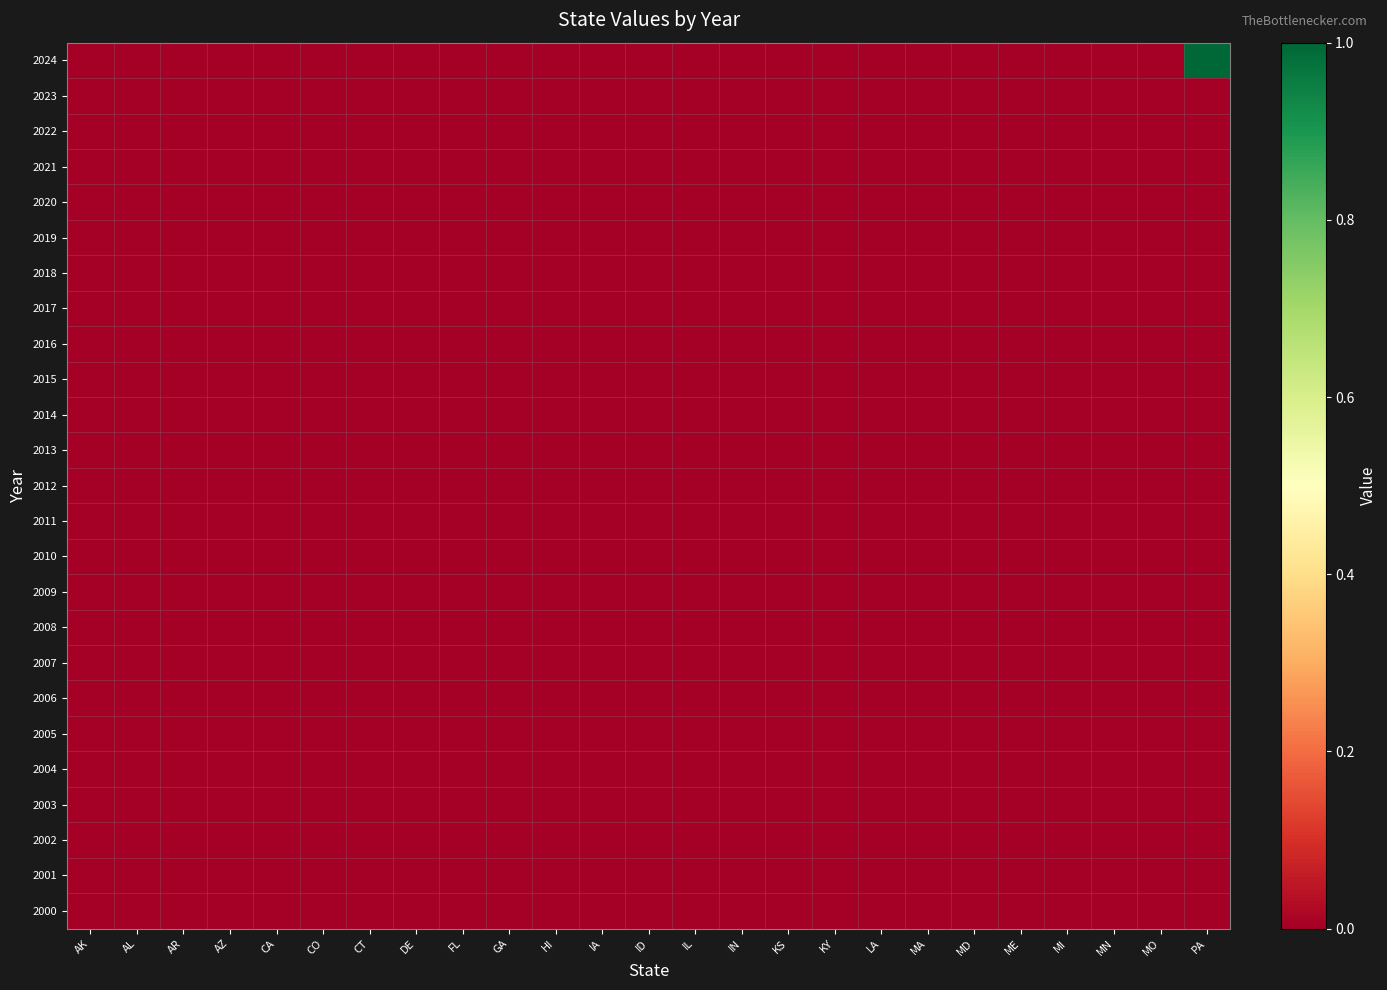

Reading left to right, what are all the values shown in this chart?

2024: AK=0	AL=0	AR=0	AZ=0	CA=0	CO=0	CT=0	DE=0	FL=0	GA=0	HI=0	IA=0	ID=0	IL=0	IN=0	KS=0	KY=0	LA=0	MA=0	MD=0	ME=0	MI=0	MN=0	MO=0	PA=1
2023: AK=0	AL=0	AR=0	AZ=0	CA=0	CO=0	CT=0	DE=0	FL=0	GA=0	HI=0	IA=0	ID=0	IL=0	IN=0	KS=0	KY=0	LA=0	MA=0	MD=0	ME=0	MI=0	MN=0	MO=0	PA=0
2022: AK=0	AL=0	AR=0	AZ=0	CA=0	CO=0	CT=0	DE=0	FL=0	GA=0	HI=0	IA=0	ID=0	IL=0	IN=0	KS=0	KY=0	LA=0	MA=0	MD=0	ME=0	MI=0	MN=0	MO=0	PA=0
2021: AK=0	AL=0	AR=0	AZ=0	CA=0	CO=0	CT=0	DE=0	FL=0	GA=0	HI=0	IA=0	ID=0	IL=0	IN=0	KS=0	KY=0	LA=0	MA=0	MD=0	ME=0	MI=0	MN=0	MO=0	PA=0
2020: AK=0	AL=0	AR=0	AZ=0	CA=0	CO=0	CT=0	DE=0	FL=0	GA=0	HI=0	IA=0	ID=0	IL=0	IN=0	KS=0	KY=0	LA=0	MA=0	MD=0	ME=0	MI=0	MN=0	MO=0	PA=0
2019: AK=0	AL=0	AR=0	AZ=0	CA=0	CO=0	CT=0	DE=0	FL=0	GA=0	HI=0	IA=0	ID=0	IL=0	IN=0	KS=0	KY=0	LA=0	MA=0	MD=0	ME=0	MI=0	MN=0	MO=0	PA=0
2018: AK=0	AL=0	AR=0	AZ=0	CA=0	CO=0	CT=0	DE=0	FL=0	GA=0	HI=0	IA=0	ID=0	IL=0	IN=0	KS=0	KY=0	LA=0	MA=0	MD=0	ME=0	MI=0	MN=0	MO=0	PA=0
2017: AK=0	AL=0	AR=0	AZ=0	CA=0	CO=0	CT=0	DE=0	FL=0	GA=0	HI=0	IA=0	ID=0	IL=0	IN=0	KS=0	KY=0	LA=0	MA=0	MD=0	ME=0	MI=0	MN=0	MO=0	PA=0
2016: AK=0	AL=0	AR=0	AZ=0	CA=0	CO=0	CT=0	DE=0	FL=0	GA=0	HI=0	IA=0	ID=0	IL=0	IN=0	KS=0	KY=0	LA=0	MA=0	MD=0	ME=0	MI=0	MN=0	MO=0	PA=0
2015: AK=0	AL=0	AR=0	AZ=0	CA=0	CO=0	CT=0	DE=0	FL=0	GA=0	HI=0	IA=0	ID=0	IL=0	IN=0	KS=0	KY=0	LA=0	MA=0	MD=0	ME=0	MI=0	MN=0	MO=0	PA=0
2014: AK=0	AL=0	AR=0	AZ=0	CA=0	CO=0	CT=0	DE=0	FL=0	GA=0	HI=0	IA=0	ID=0	IL=0	IN=0	KS=0	KY=0	LA=0	MA=0	MD=0	ME=0	MI=0	MN=0	MO=0	PA=0
2013: AK=0	AL=0	AR=0	AZ=0	CA=0	CO=0	CT=0	DE=0	FL=0	GA=0	HI=0	IA=0	ID=0	IL=0	IN=0	KS=0	KY=0	LA=0	MA=0	MD=0	ME=0	MI=0	MN=0	MO=0	PA=0
2012: AK=0	AL=0	AR=0	AZ=0	CA=0	CO=0	CT=0	DE=0	FL=0	GA=0	HI=0	IA=0	ID=0	IL=0	IN=0	KS=0	KY=0	LA=0	MA=0	MD=0	ME=0	MI=0	MN=0	MO=0	PA=0
2011: AK=0	AL=0	AR=0	AZ=0	CA=0	CO=0	CT=0	DE=0	FL=0	GA=0	HI=0	IA=0	ID=0	IL=0	IN=0	KS=0	KY=0	LA=0	MA=0	MD=0	ME=0	MI=0	MN=0	MO=0	PA=0
2010: AK=0	AL=0	AR=0	AZ=0	CA=0	CO=0	CT=0	DE=0	FL=0	GA=0	HI=0	IA=0	ID=0	IL=0	IN=0	KS=0	KY=0	LA=0	MA=0	MD=0	ME=0	MI=0	MN=0	MO=0	PA=0
2009: AK=0	AL=0	AR=0	AZ=0	CA=0	CO=0	CT=0	DE=0	FL=0	GA=0	HI=0	IA=0	ID=0	IL=0	IN=0	KS=0	KY=0	LA=0	MA=0	MD=0	ME=0	MI=0	MN=0	MO=0	PA=0
2008: AK=0	AL=0	AR=0	AZ=0	CA=0	CO=0	CT=0	DE=0	FL=0	GA=0	HI=0	IA=0	ID=0	IL=0	IN=0	KS=0	KY=0	LA=0	MA=0	MD=0	ME=0	MI=0	MN=0	MO=0	PA=0
2007: AK=0	AL=0	AR=0	AZ=0	CA=0	CO=0	CT=0	DE=0	FL=0	GA=0	HI=0	IA=0	ID=0	IL=0	IN=0	KS=0	KY=0	LA=0	MA=0	MD=0	ME=0	MI=0	MN=0	MO=0	PA=0
2006: AK=0	AL=0	AR=0	AZ=0	CA=0	CO=0	CT=0	DE=0	FL=0	GA=0	HI=0	IA=0	ID=0	IL=0	IN=0	KS=0	KY=0	LA=0	MA=0	MD=0	ME=0	MI=0	MN=0	MO=0	PA=0
2005: AK=0	AL=0	AR=0	AZ=0	CA=0	CO=0	CT=0	DE=0	FL=0	GA=0	HI=0	IA=0	ID=0	IL=0	IN=0	KS=0	KY=0	LA=0	MA=0	MD=0	ME=0	MI=0	MN=0	MO=0	PA=0
2004: AK=0	AL=0	AR=0	AZ=0	CA=0	CO=0	CT=0	DE=0	FL=0	GA=0	HI=0	IA=0	ID=0	IL=0	IN=0	KS=0	KY=0	LA=0	MA=0	MD=0	ME=0	MI=0	MN=0	MO=0	PA=0
2003: AK=0	AL=0	AR=0	AZ=0	CA=0	CO=0	CT=0	DE=0	FL=0	GA=0	HI=0	IA=0	ID=0	IL=0	IN=0	KS=0	KY=0	LA=0	MA=0	MD=0	ME=0	MI=0	MN=0	MO=0	PA=0
2002: AK=0	AL=0	AR=0	AZ=0	CA=0	CO=0	CT=0	DE=0	FL=0	GA=0	HI=0	IA=0	ID=0	IL=0	IN=0	KS=0	KY=0	LA=0	MA=0	MD=0	ME=0	MI=0	MN=0	MO=0	PA=0
2001: AK=0	AL=0	AR=0	AZ=0	CA=0	CO=0	CT=0	DE=0	FL=0	GA=0	HI=0	IA=0	ID=0	IL=0	IN=0	KS=0	KY=0	LA=0	MA=0	MD=0	ME=0	MI=0	MN=0	MO=0	PA=0
2000: AK=0	AL=0	AR=0	AZ=0	CA=0	CO=0	CT=0	DE=0	FL=0	GA=0	HI=0	IA=0	ID=0	IL=0	IN=0	KS=0	KY=0	LA=0	MA=0	MD=0	ME=0	MI=0	MN=0	MO=0	PA=0